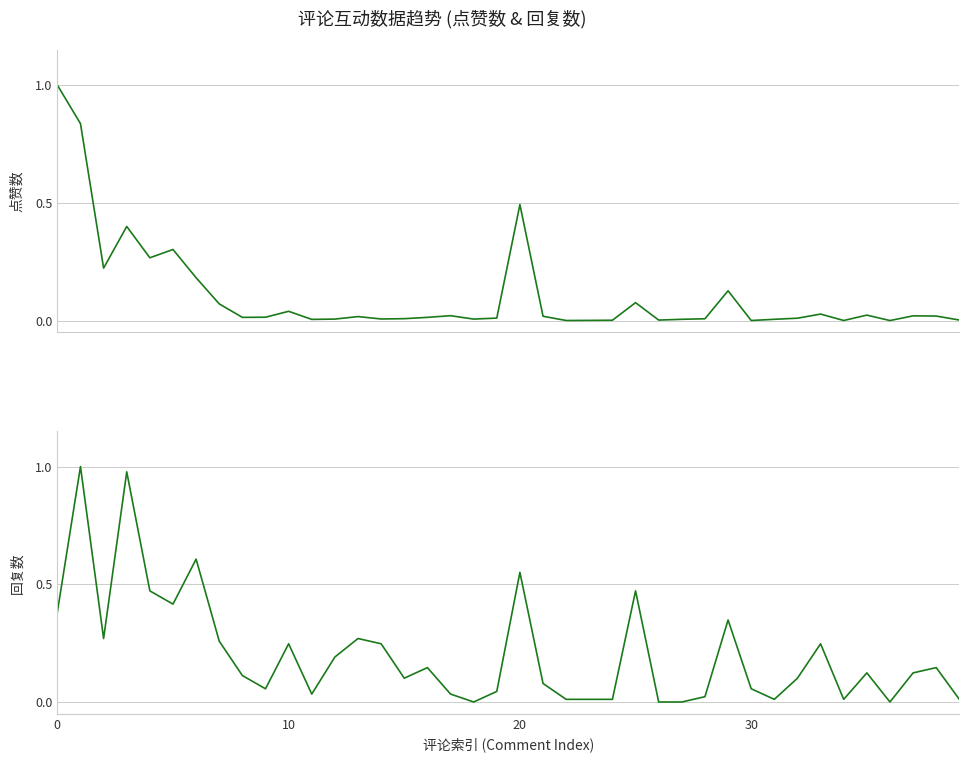

How many times do 回复数 and 点赞数 cross each other?

5